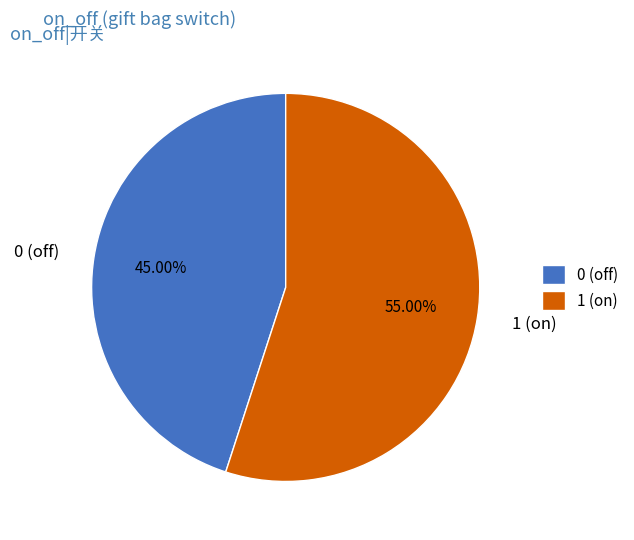

Which slice is the largest?

1 (on)